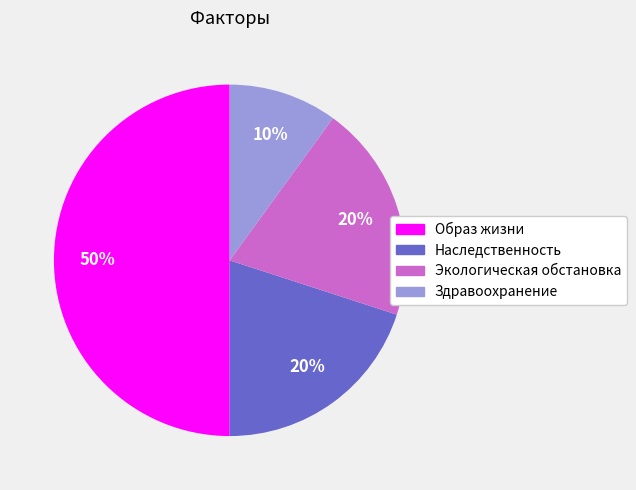

Which slice is the smallest?

Здравоохранение